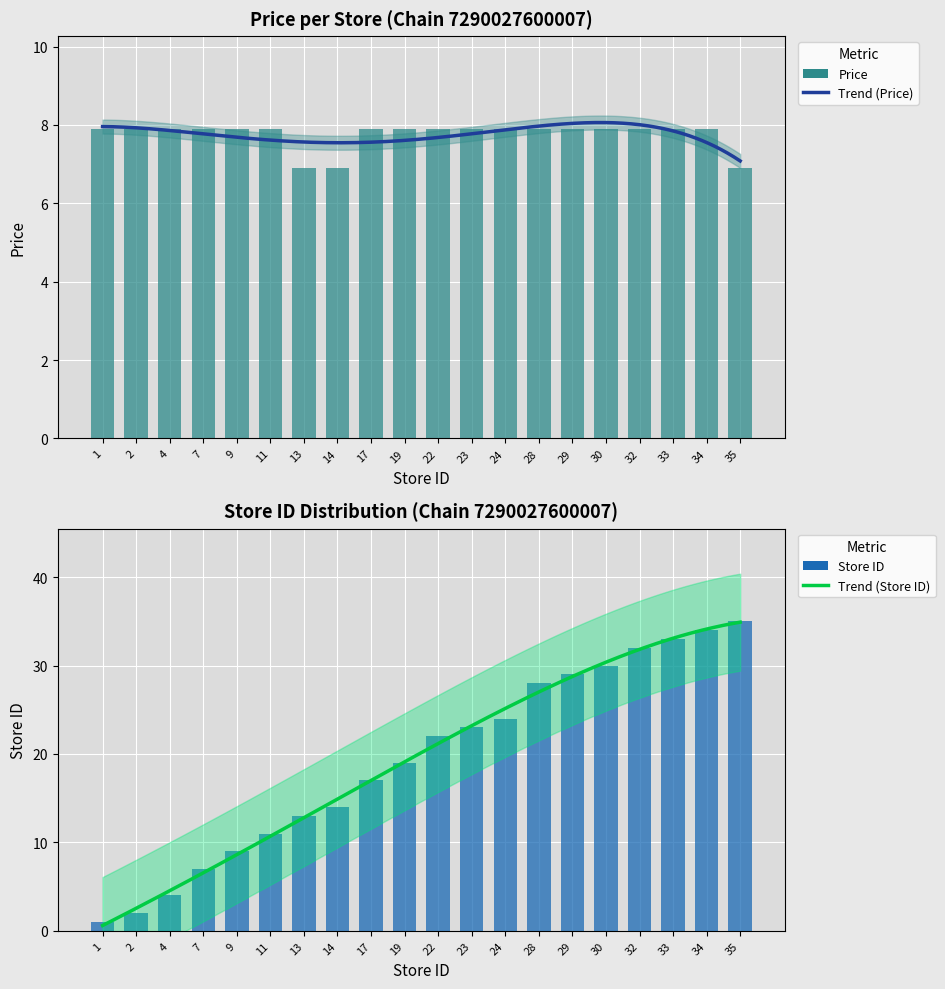

Are the bars grouped side by side (vs. stacked)?

Yes